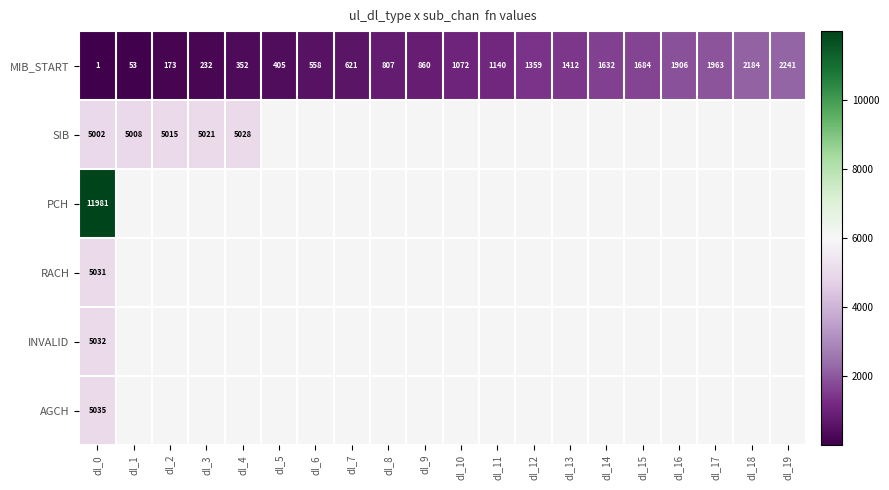

Read the MIB_START value at dl_3, to the nearest 10.

230